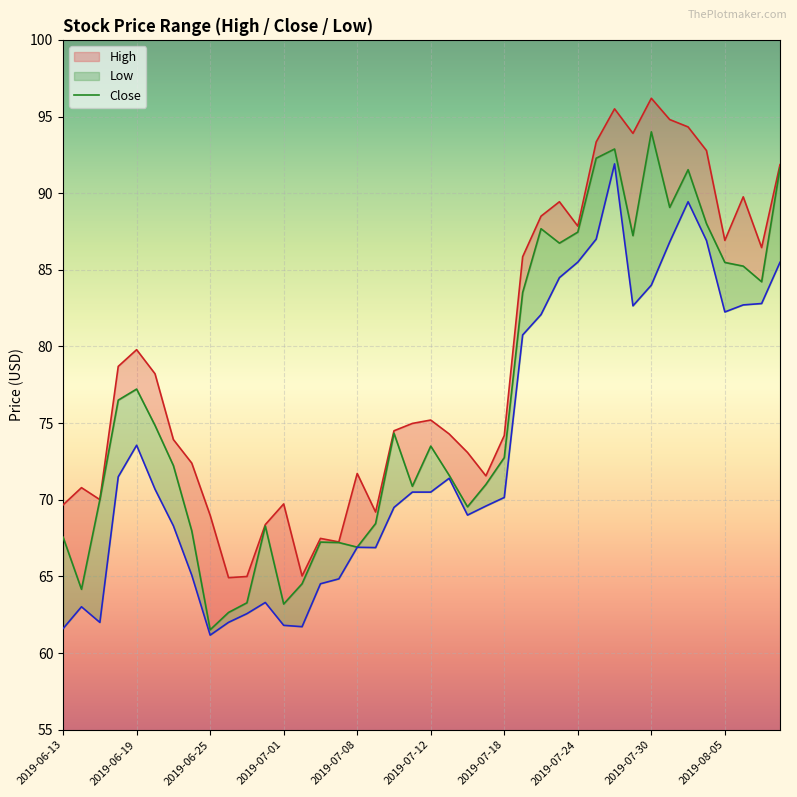

What is the total value across all series at 2019-08-01?

275.3